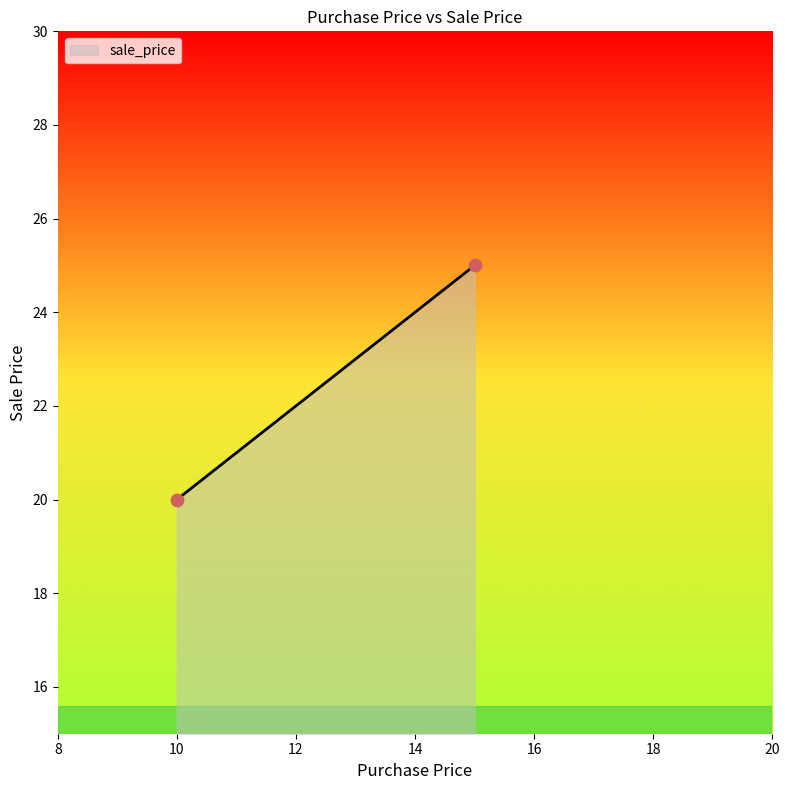

What Y value in the scatter plot is closest to 22?

20